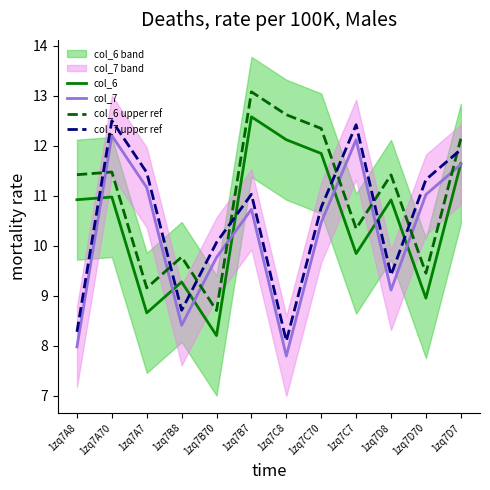

What is the difference between the highest and lowest values at 1zq7A7?

2.8